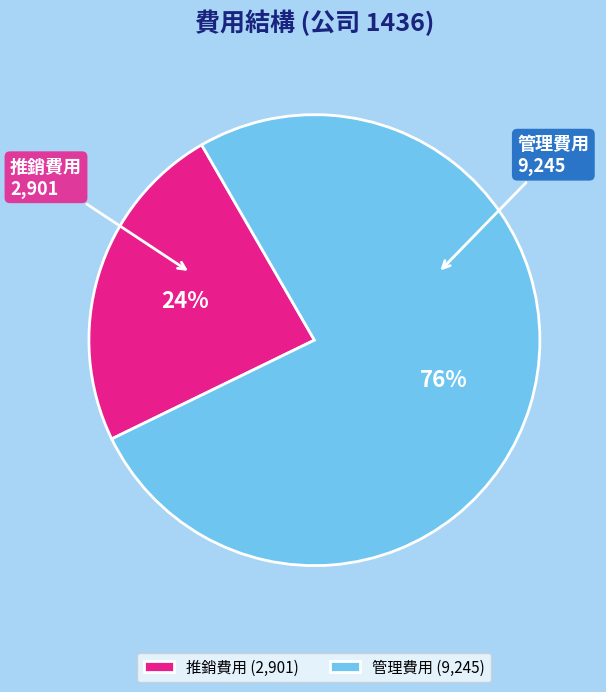

To the nearest percent, what is the difference between the largest and smallest slice percentages?

52%